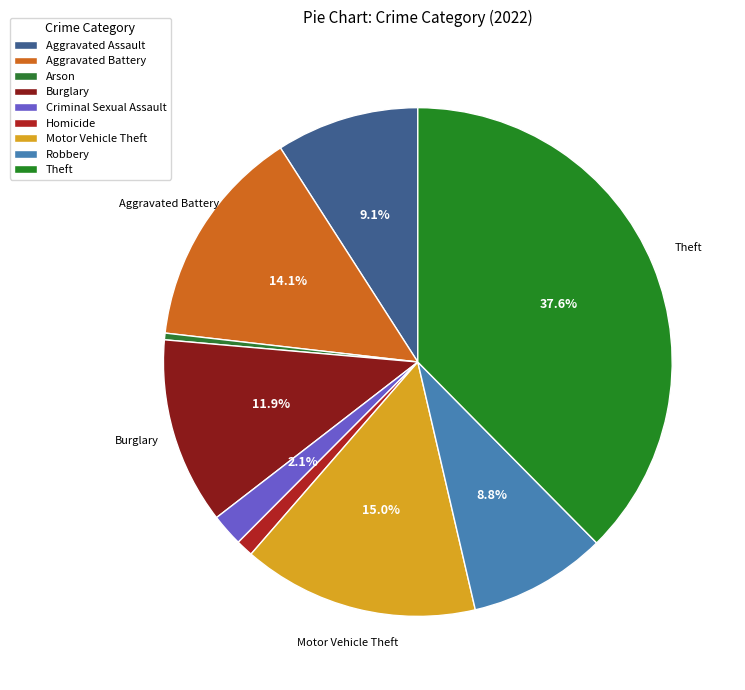

To the nearest percent, what is the difference between the largest and smallest slice percentages?

37%